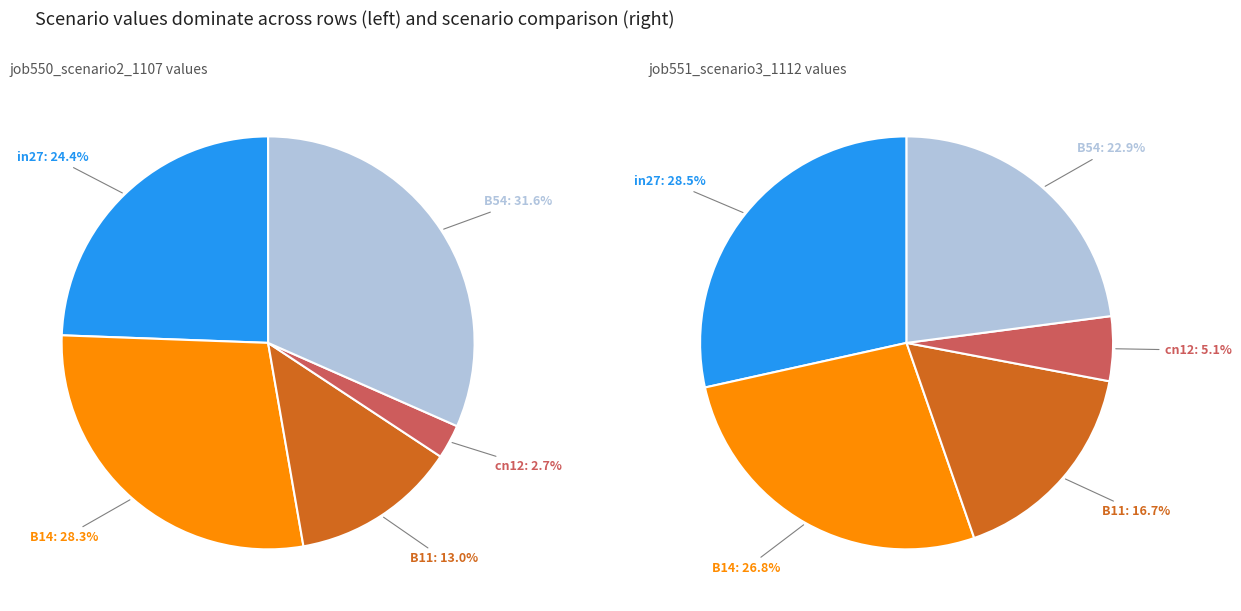

Does in27 represent more than half of the total?

No